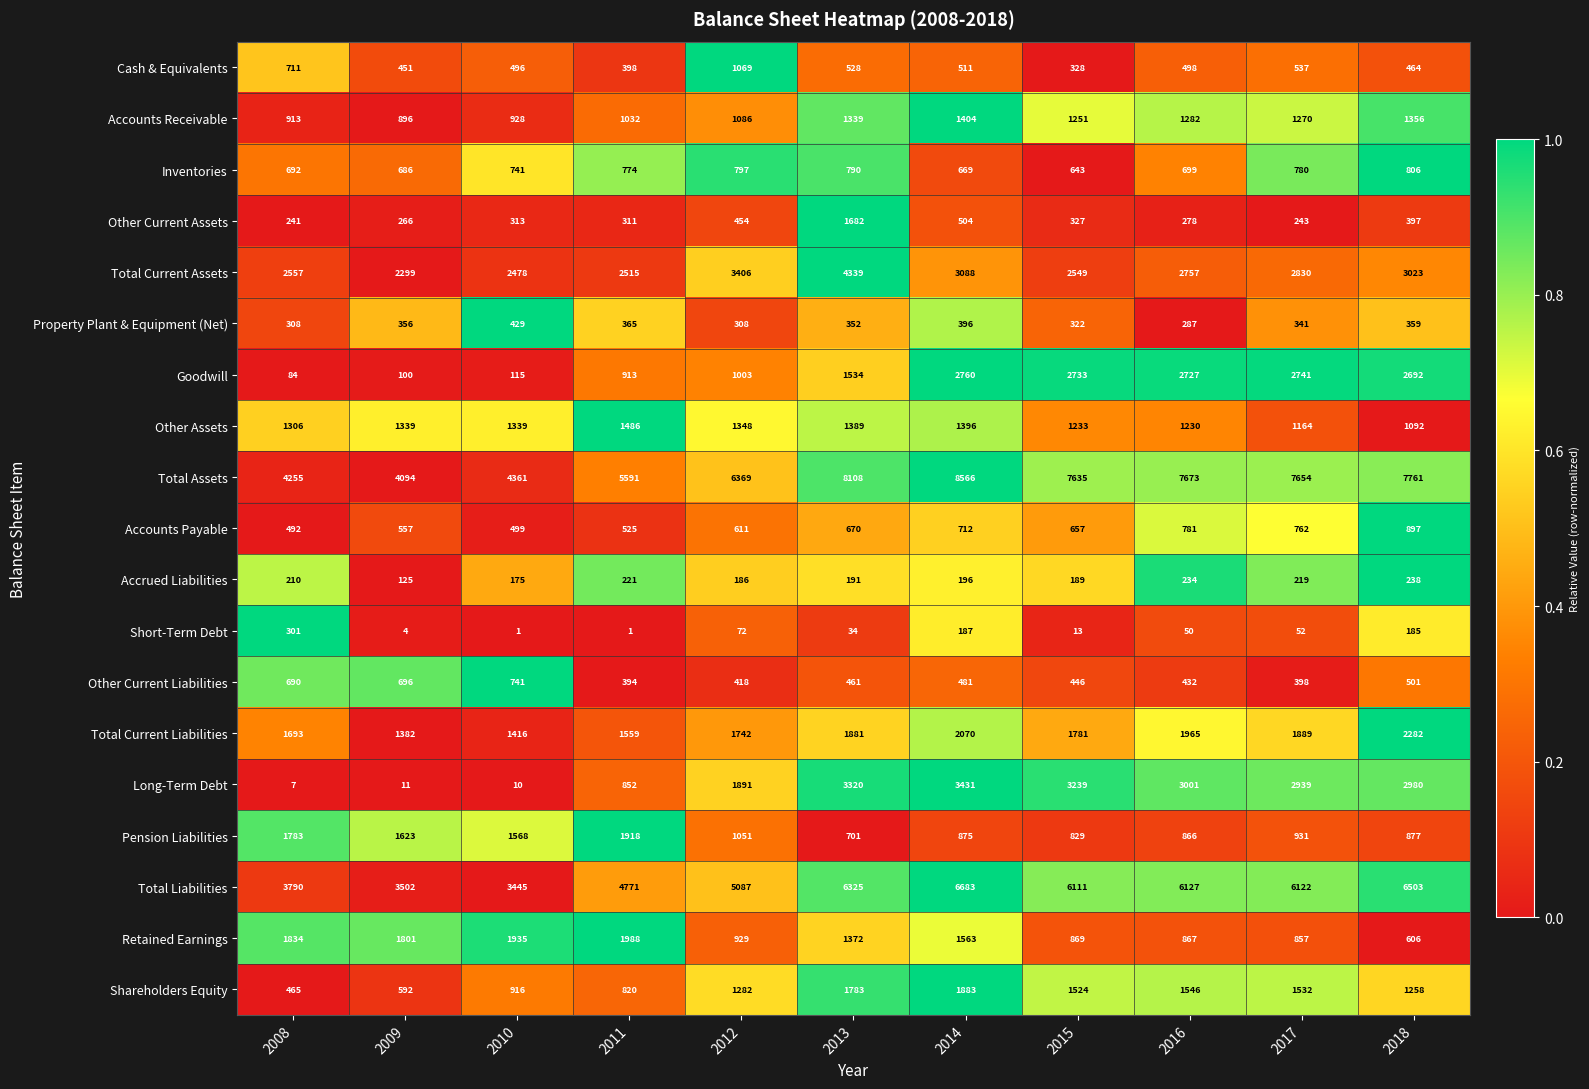

At 2015, list the series in order from smallest to largest.

Short-Term Debt, Accrued Liabilities, Property Plant & Equipment (Net), Other Current Assets, Cash & Equivalents, Other Current Liabilities, Inventories, Accounts Payable, Pension Liabilities, Retained Earnings, Other Assets, Accounts Receivable, Shareholders Equity, Total Current Liabilities, Total Current Assets, Goodwill, Long-Term Debt, Total Liabilities, Total Assets